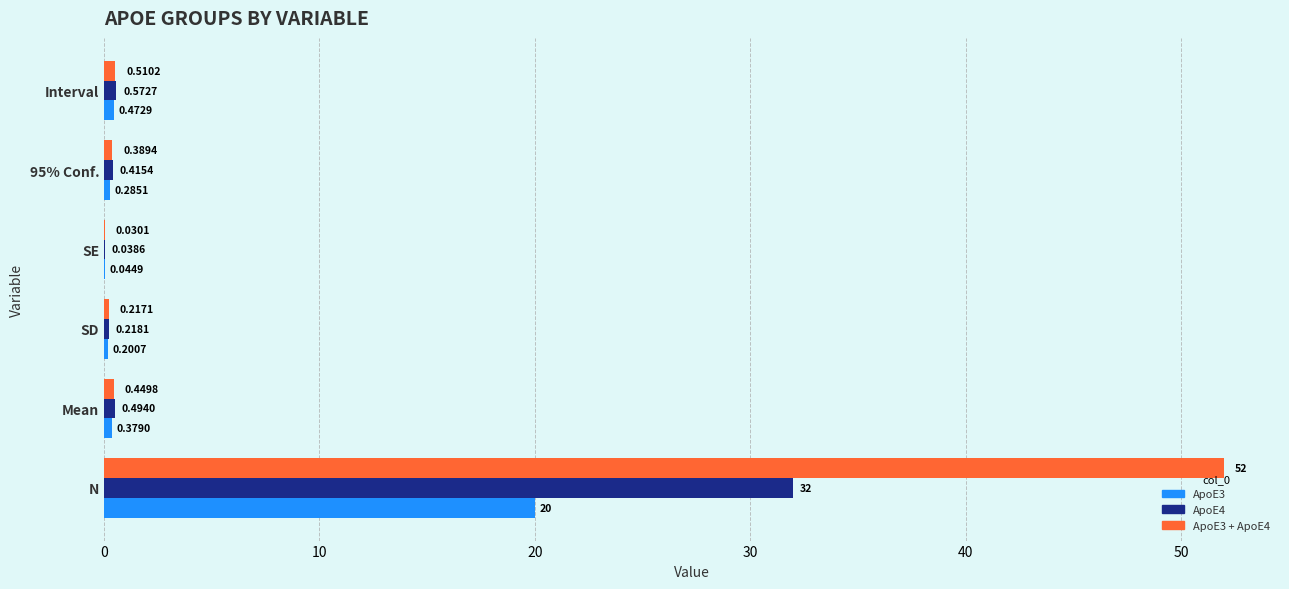

What is the sum of all ApoE4 values?

33.7